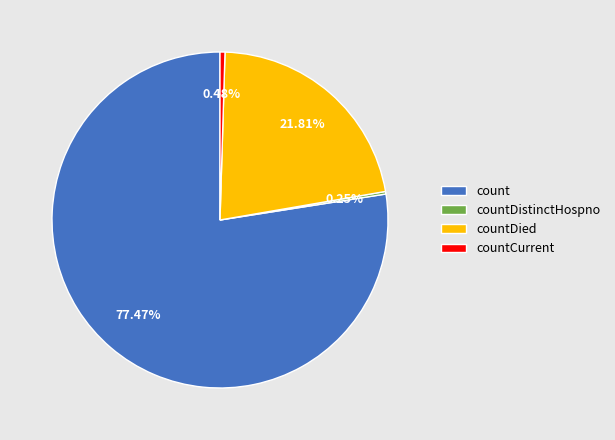

The count slice represents 77% of the pie. True or false?

True